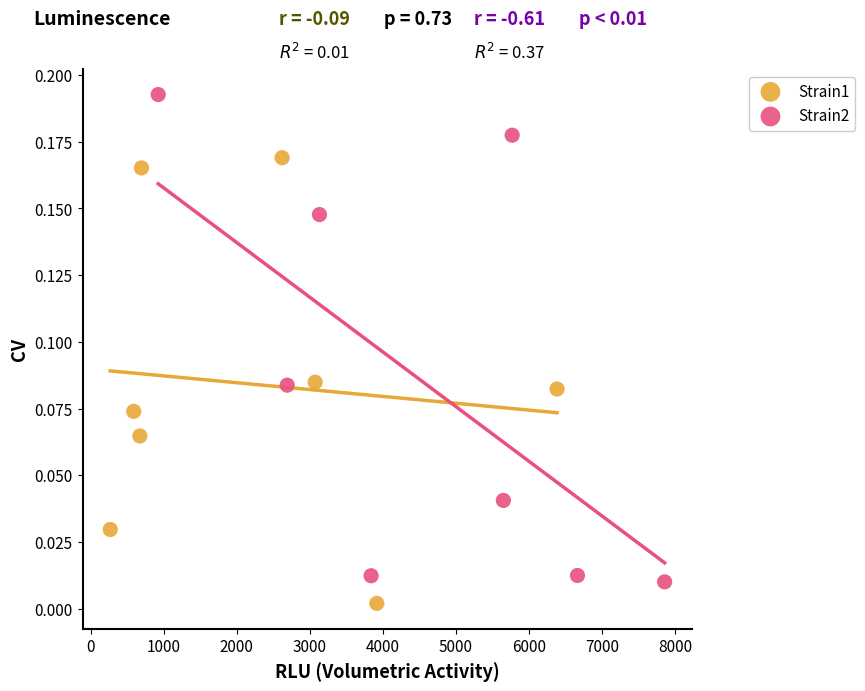

Which series has the largest Y range (max minus min)?

Strain2